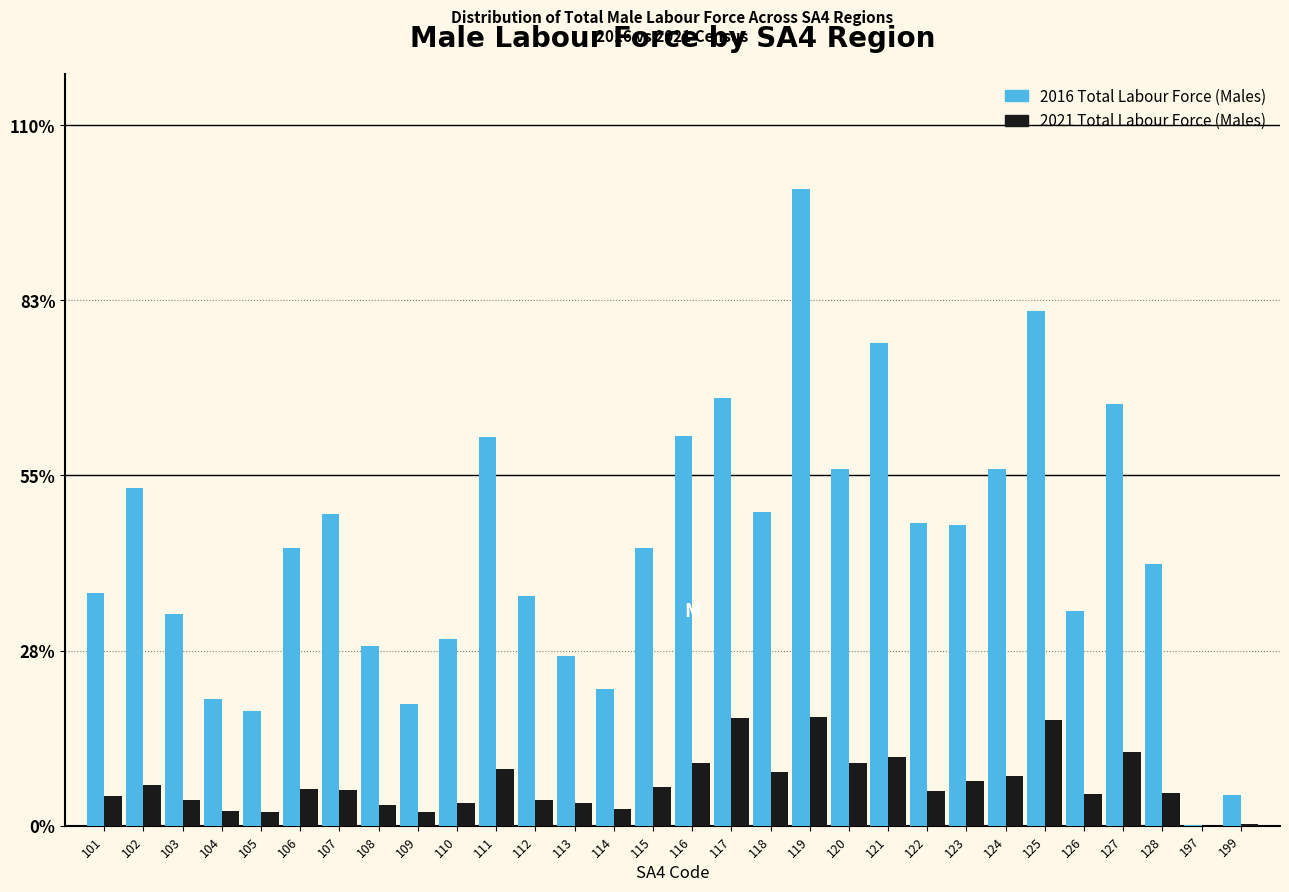

The value of 2016 Total Labour Force (Males) at 128 is 41.1. True or false?

True